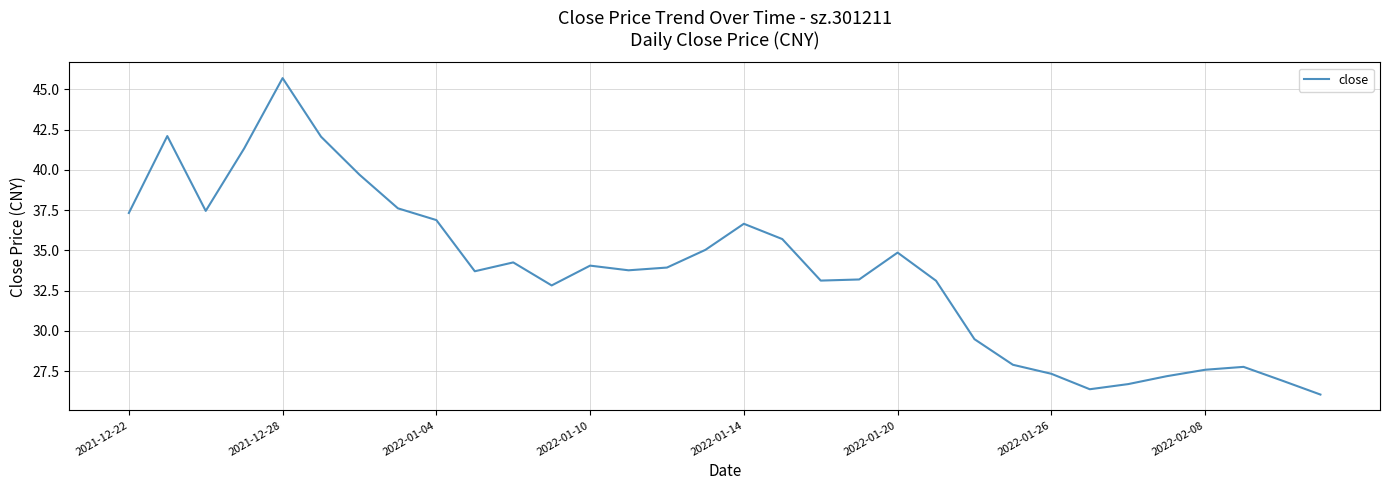

What is the difference between the maximum and minimum values?

19.7